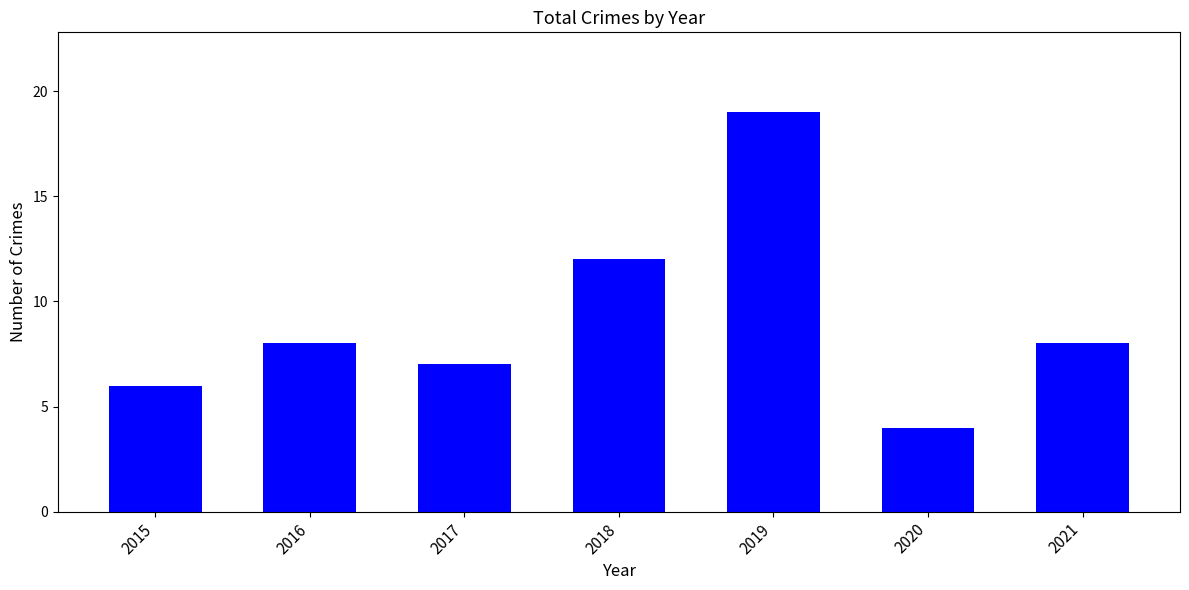

What is the approximate value at 2019?

19